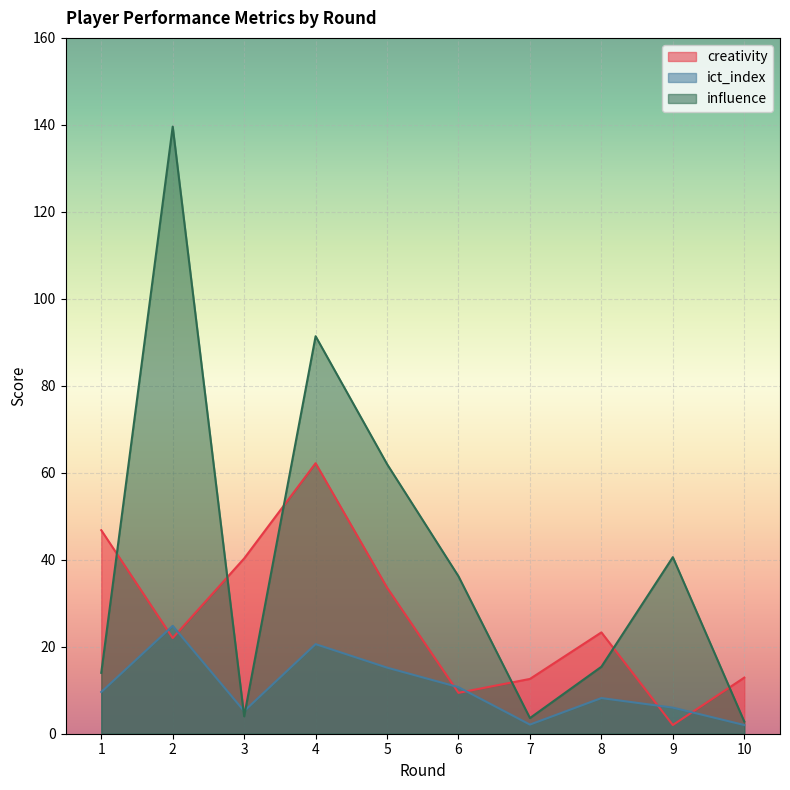

Which has a higher value, 3 or 7?

3